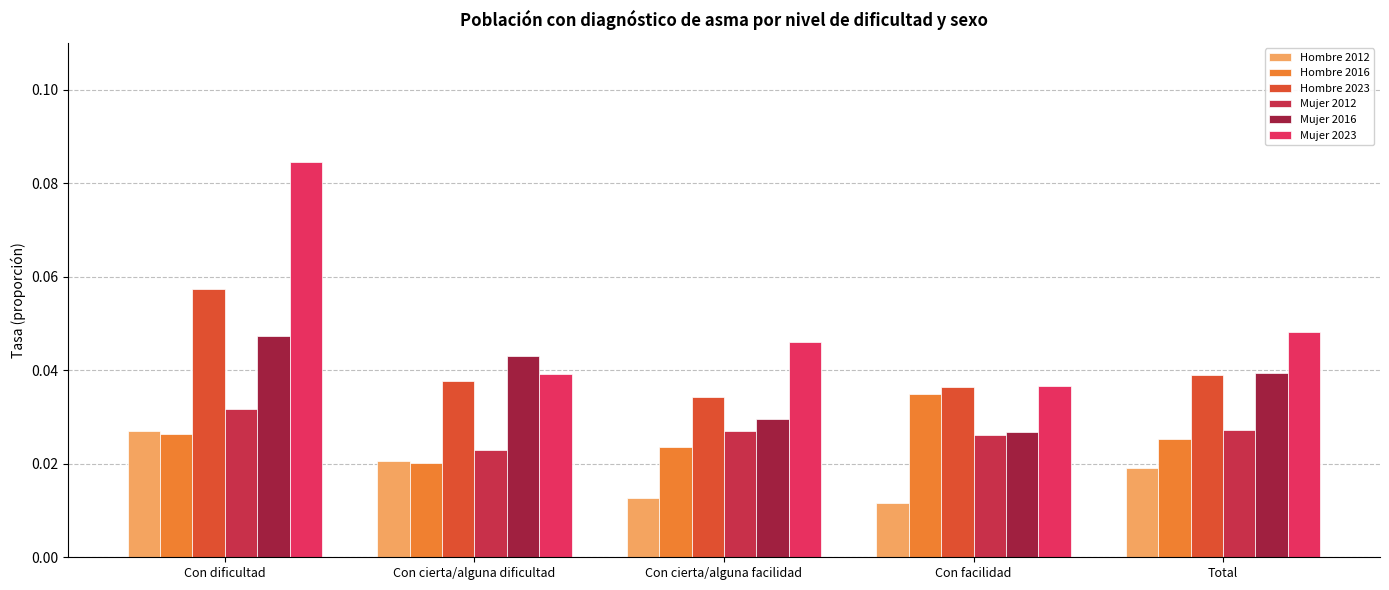

Reading right to left, transcribe all the data shown in this chart.

Hombre 2012: 0.0	0.0	0.0	0.0	0.0
Hombre 2016: 0.0	0.0	0.0	0.0	0.0
Hombre 2023: 0.0	0.0	0.0	0.0	0.1
Mujer 2012: 0.0	0.0	0.0	0.0	0.0
Mujer 2016: 0.0	0.0	0.0	0.0	0.0
Mujer 2023: 0.0	0.0	0.0	0.0	0.1